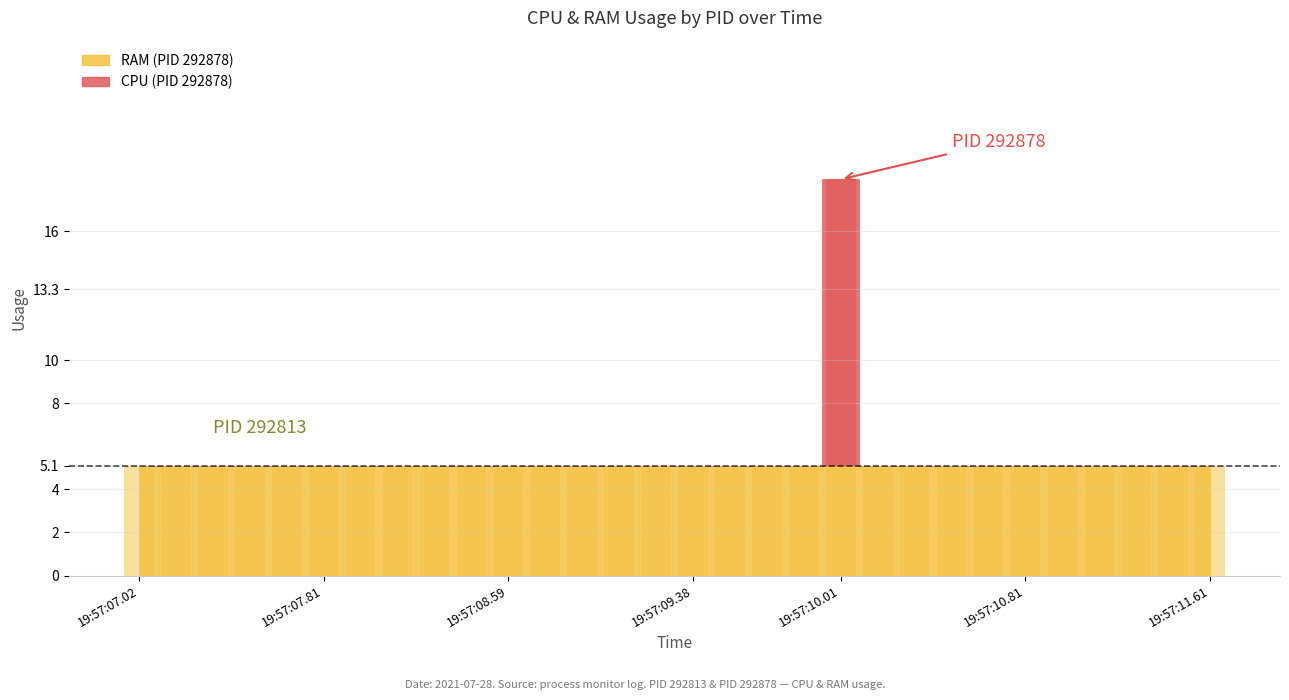

What is the value of the 20th bar from the left?

13.3